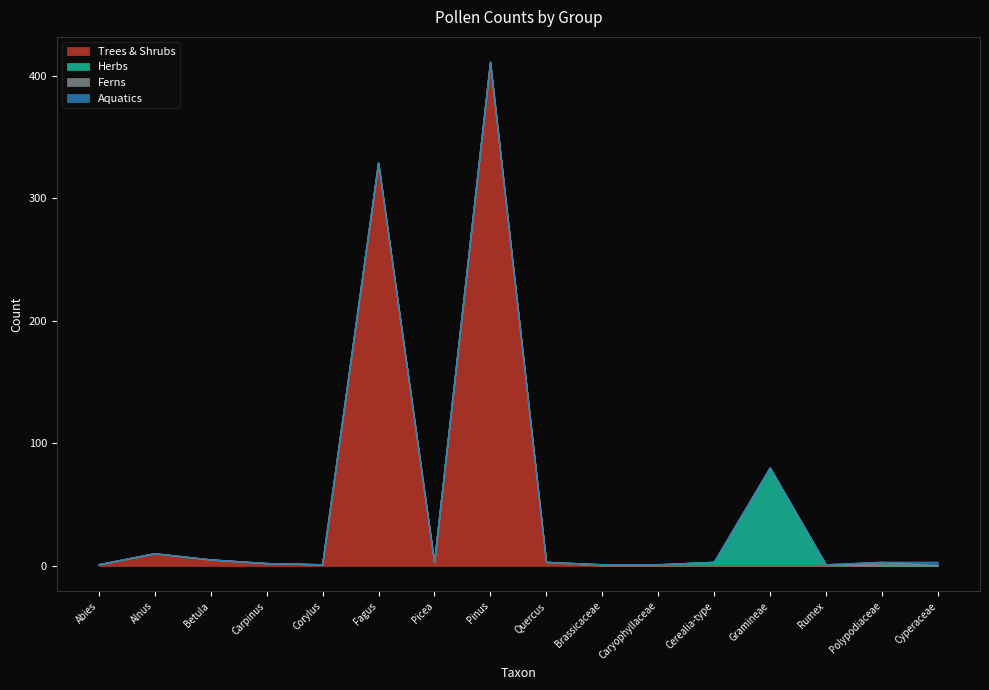

At which label does Trees & Shrubs first exceed 1?

Alnus